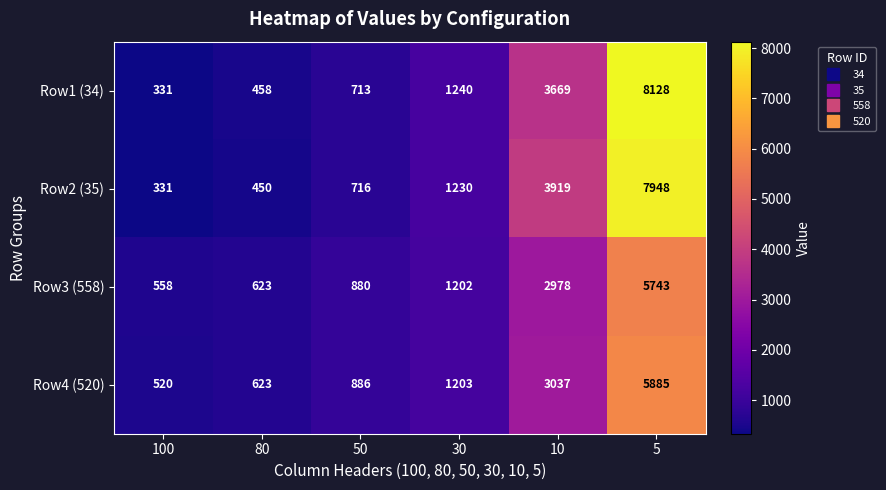

At how many categories does at least one series exceed 822?

4